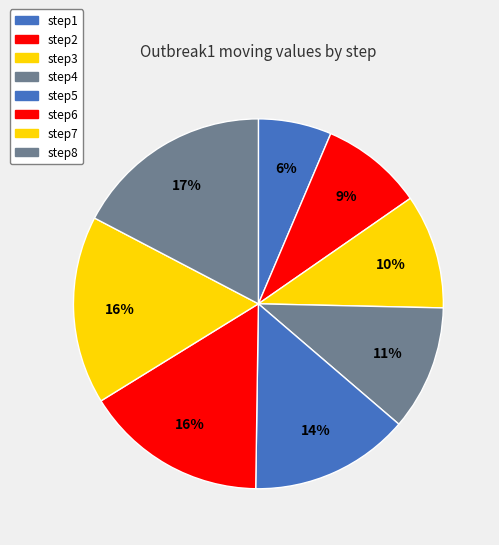

To the nearest percent, what percentage of the pie is step2?

9%